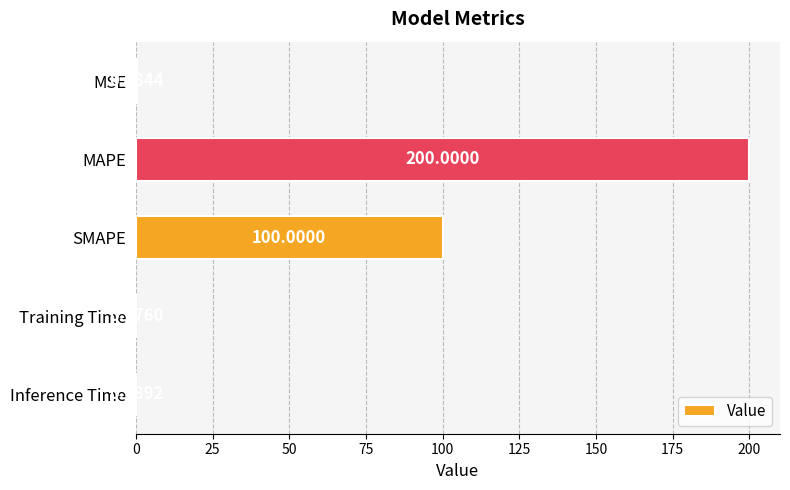

At which label is the value closest to 100?

SMAPE